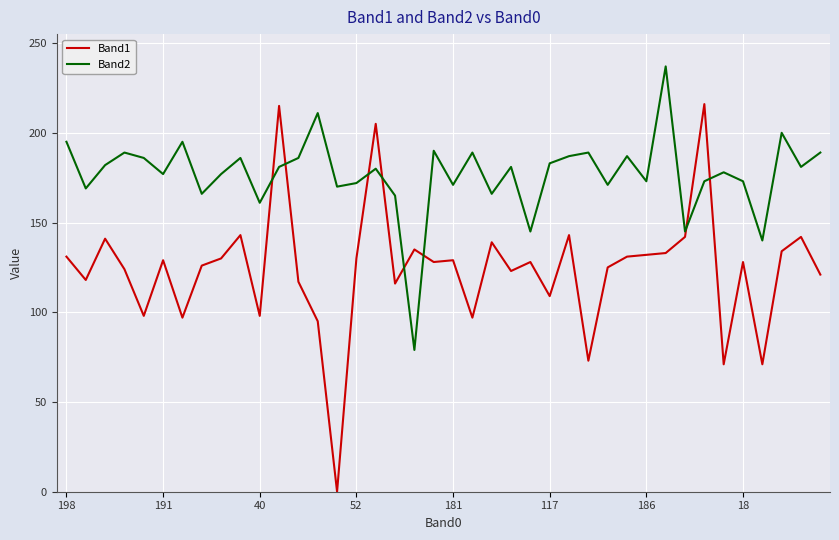

Rank the series by their average value, from highest to lowest.

Band2, Band1